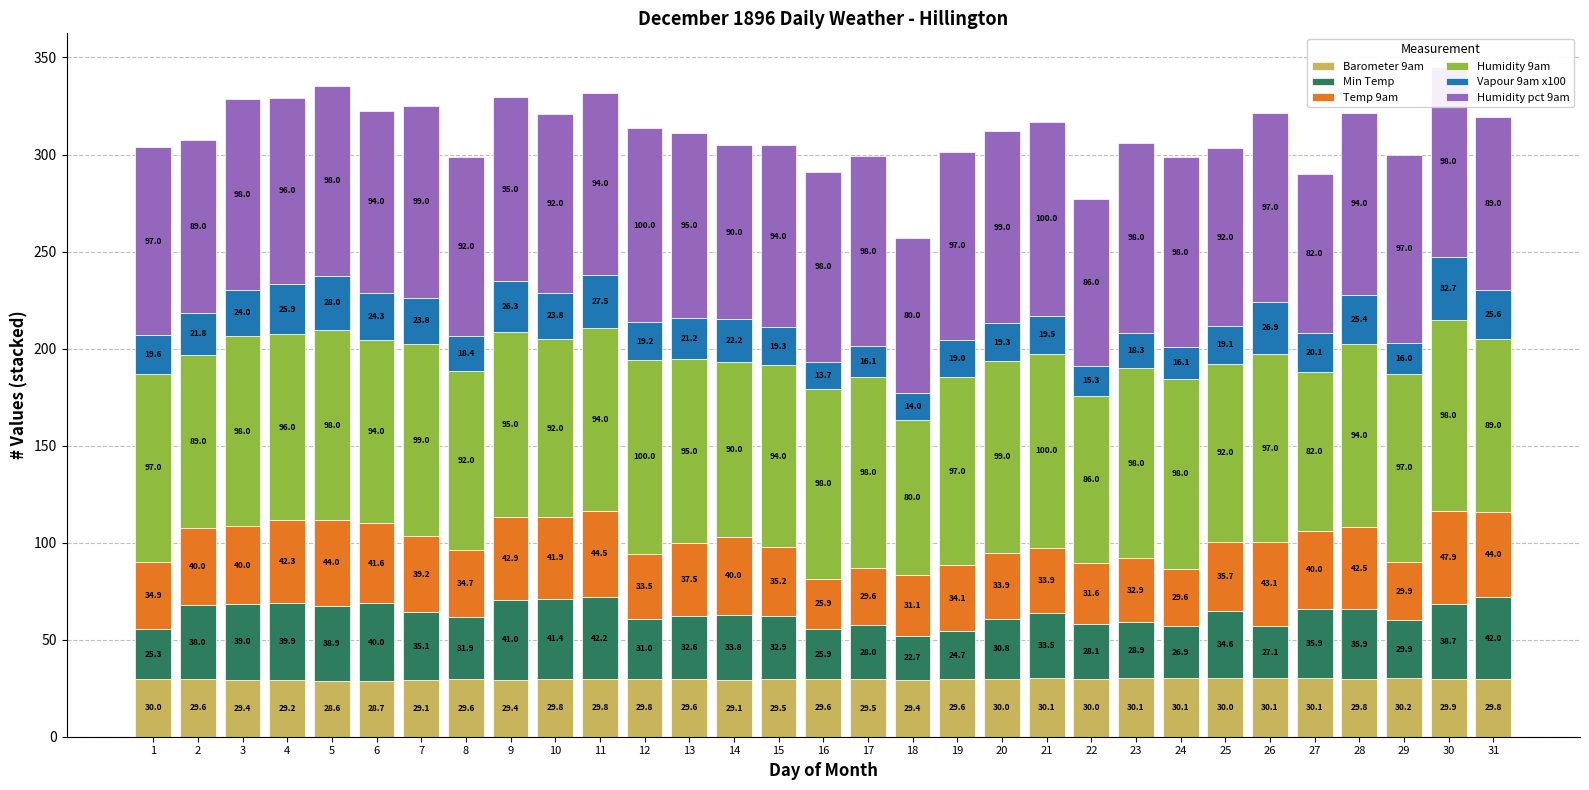

The Barometer 9am series shows 18.6 at 28. True or false?

False